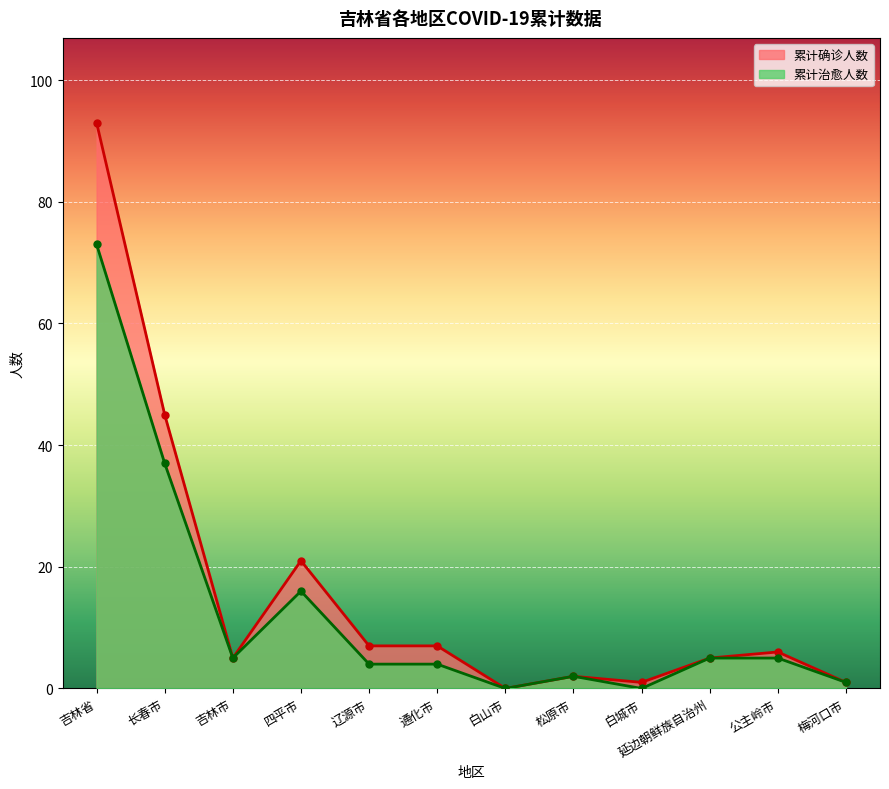

What is the total value across all series at 延边朝鲜族自治州?

10